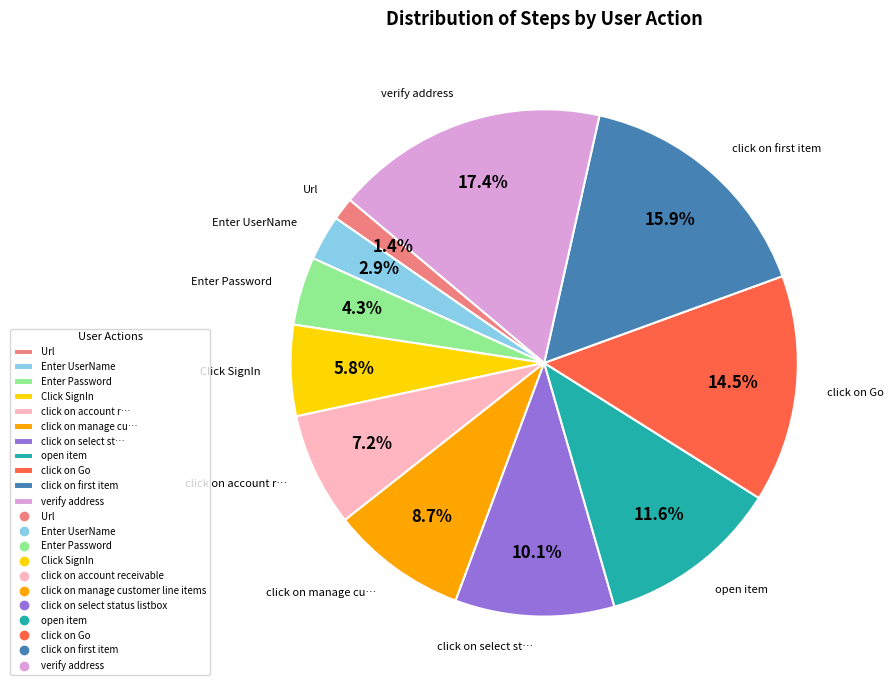

Is click on Go the majority of the pie?

No